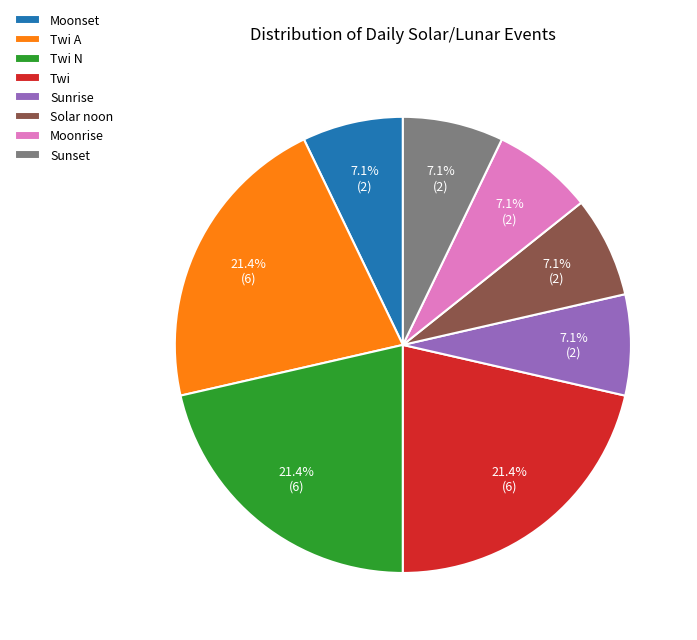

Which has a higher value, Twi N or Moonrise?

Twi N